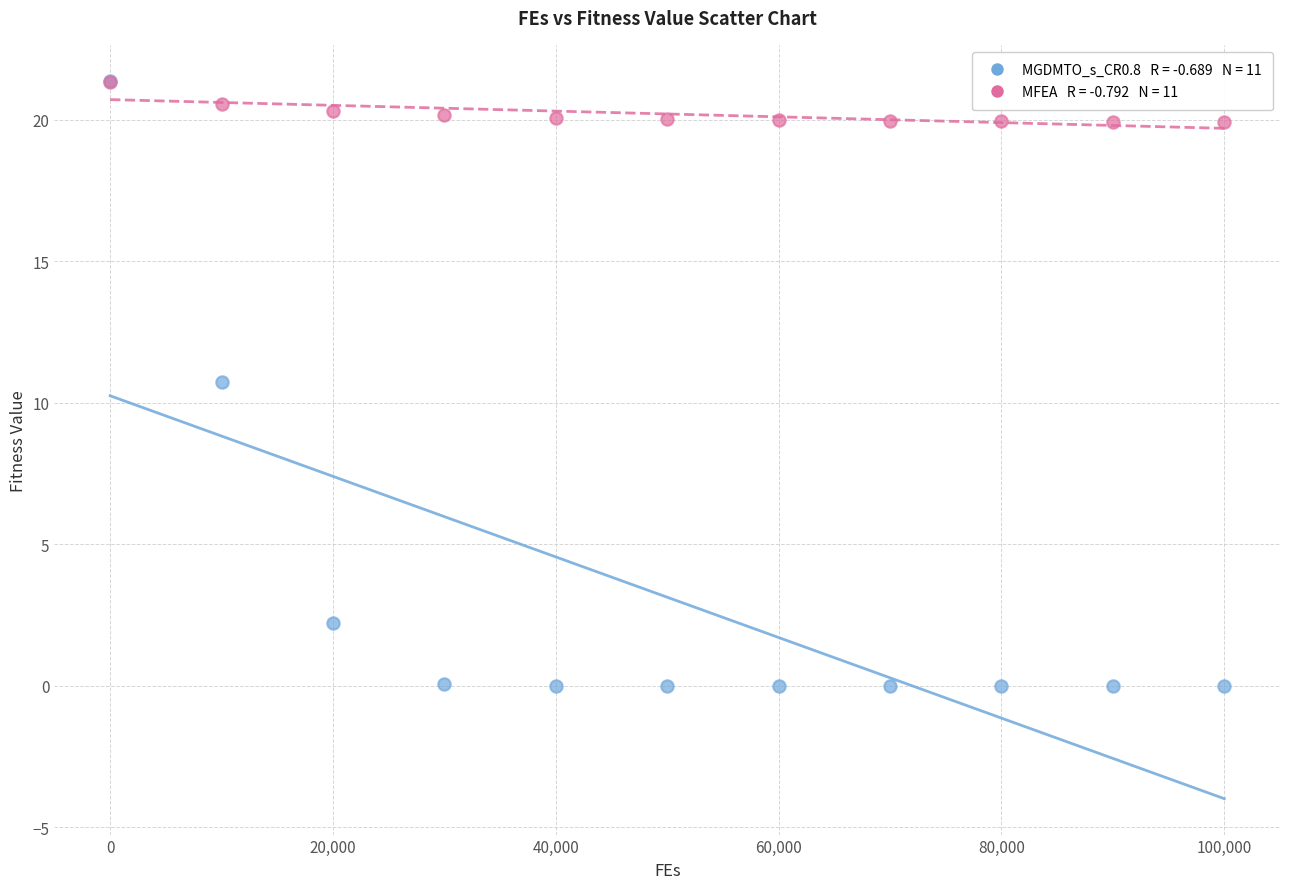

Across all series, what Y value is closest to 10?

10.7